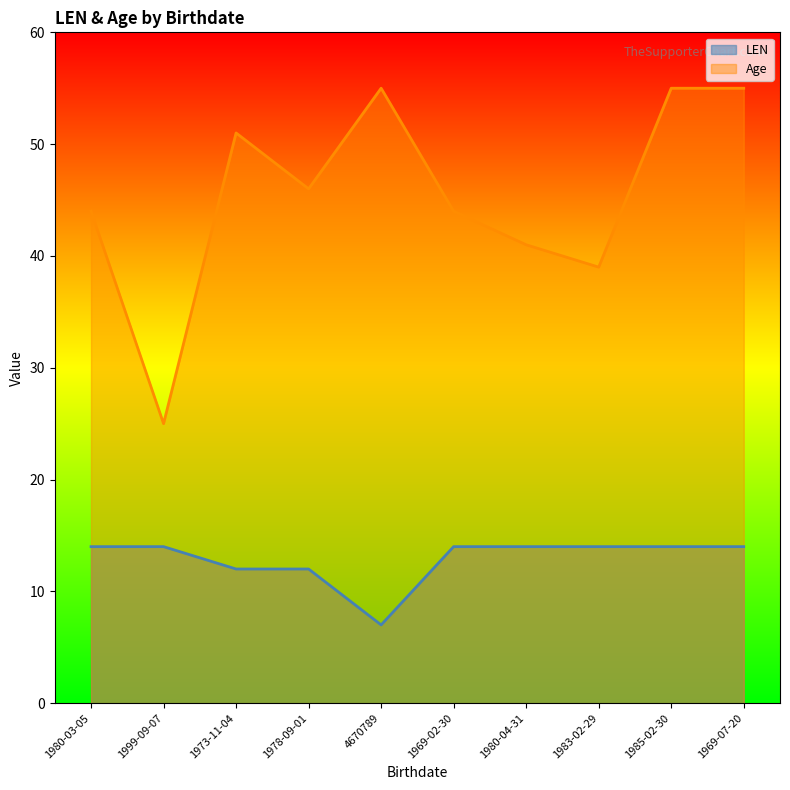

List the labels in order of Age value, largest first.

4670789, 1985-02-30, 1969-07-20, 1973-11-04, 1978-09-01, 1980-03-05, 1969-02-30, 1980-04-31, 1983-02-29, 1999-09-07